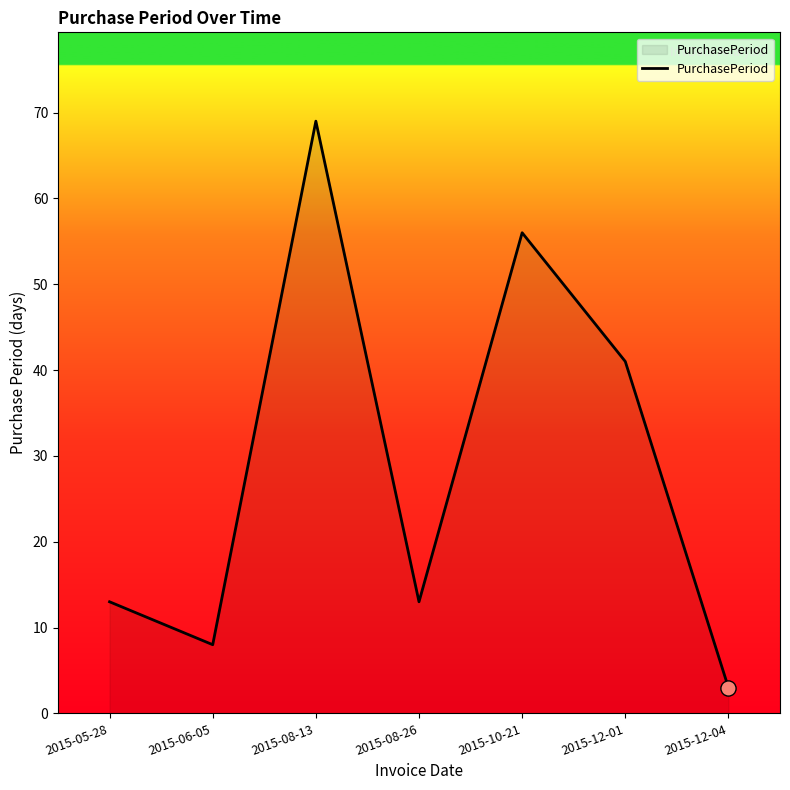

Between 2015-10-21 and 2015-12-01, which is larger?

2015-10-21